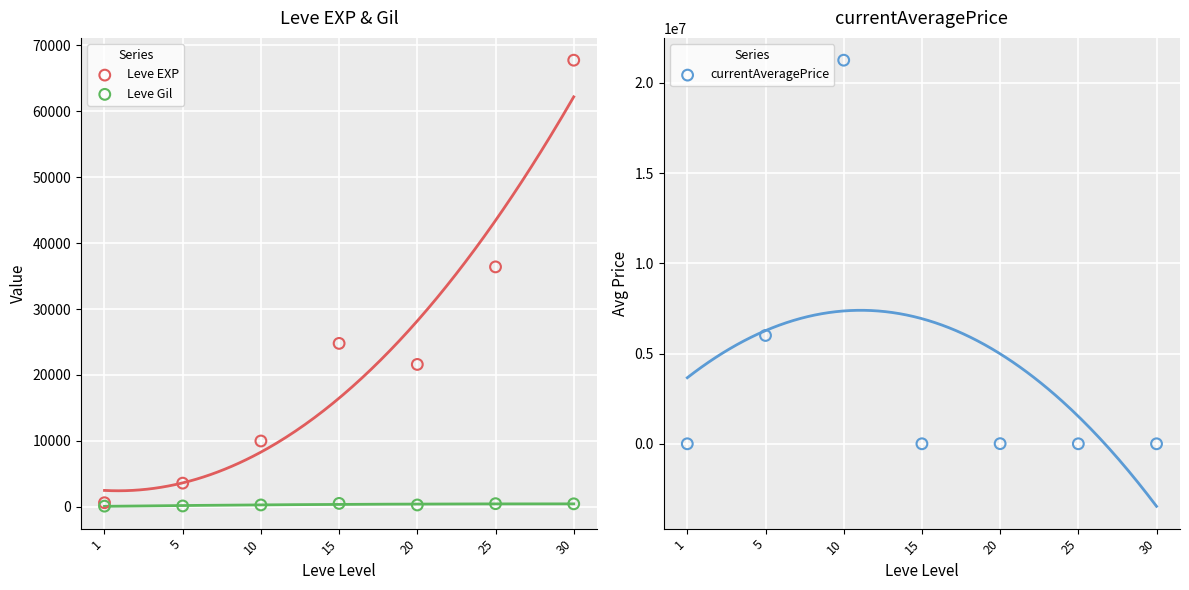

At which category is the sum across all series the highest?

10